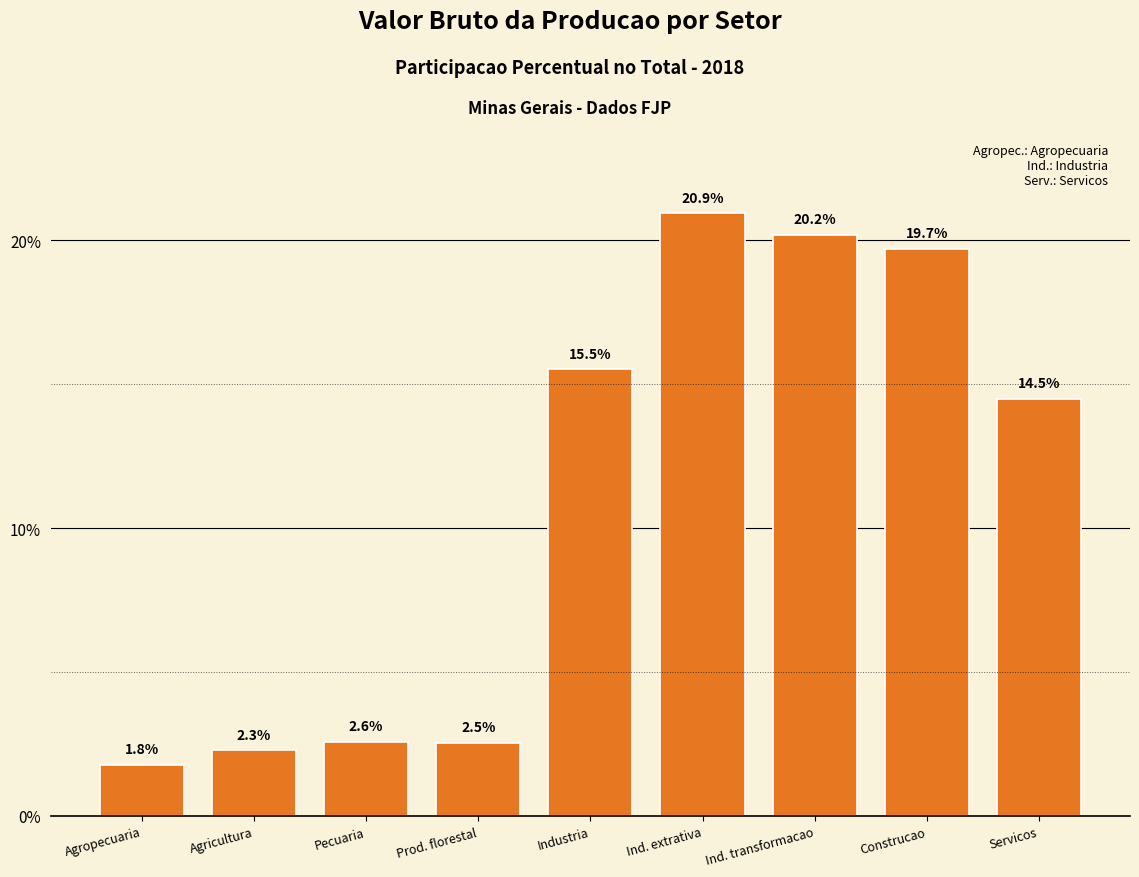

Reading left to right, transcribe all the data shown in this chart.

Agropecuaria=1.8	Agricultura=2.3	Pecuaria=2.6	Prod. florestal=2.5	Industria=15.5	Ind. extrativa=20.9	Ind. transformacao=20.2	Construcao=19.7	Servicos=14.5